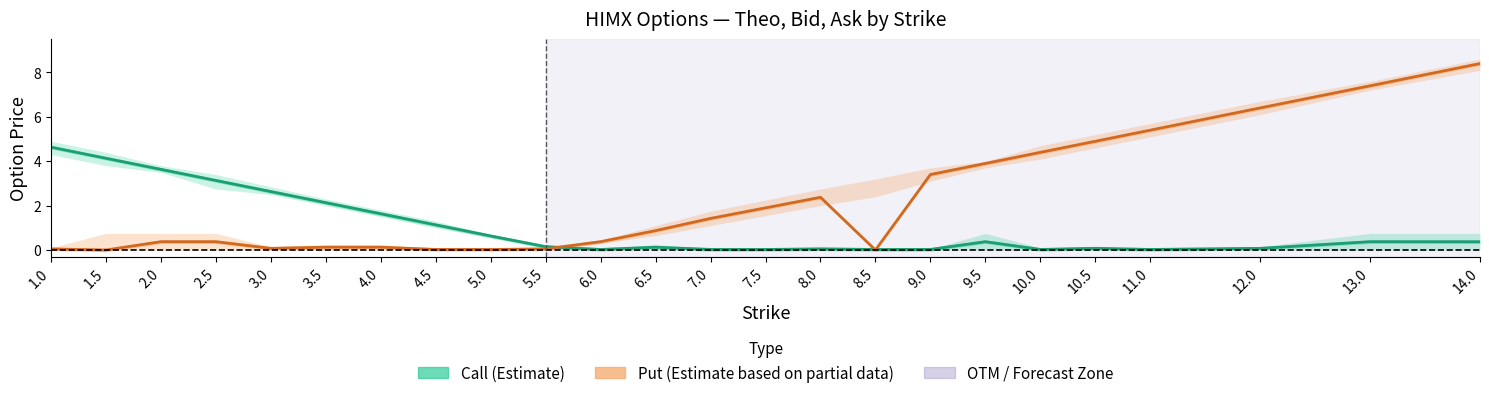

At how many categories does at least one series exceed 7?

2